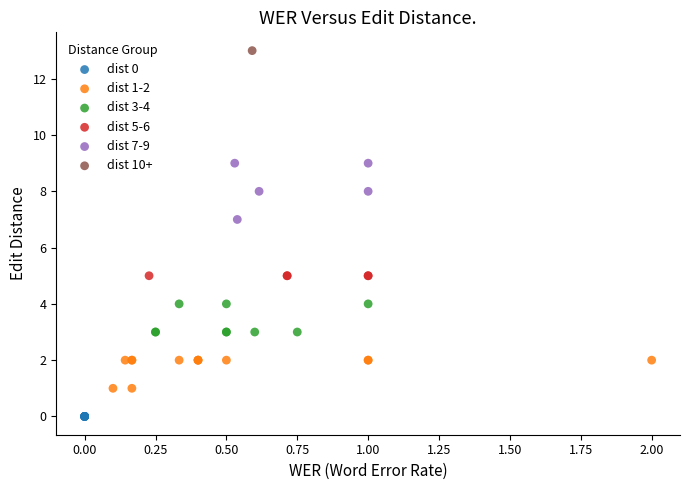

What are all the series names shown in the legend?

dist 0, dist 1-2, dist 3-4, dist 5-6, dist 7-9, dist 10+